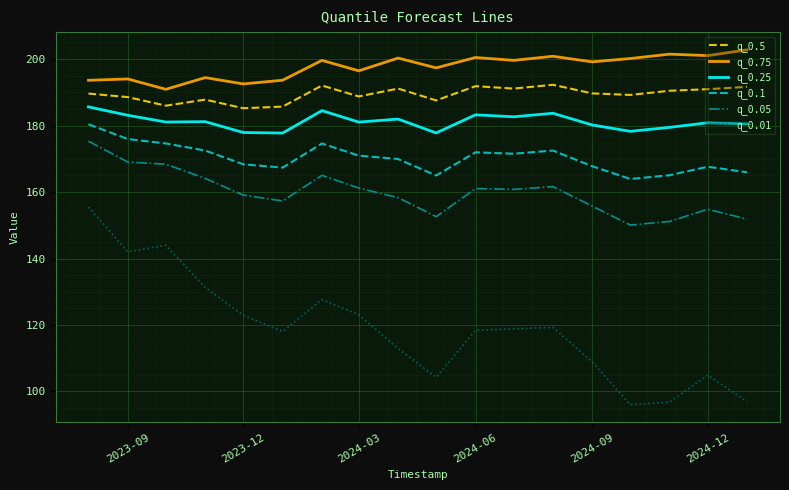

True or false: q_0.05 and q_0.1 intersect in this chart.

False